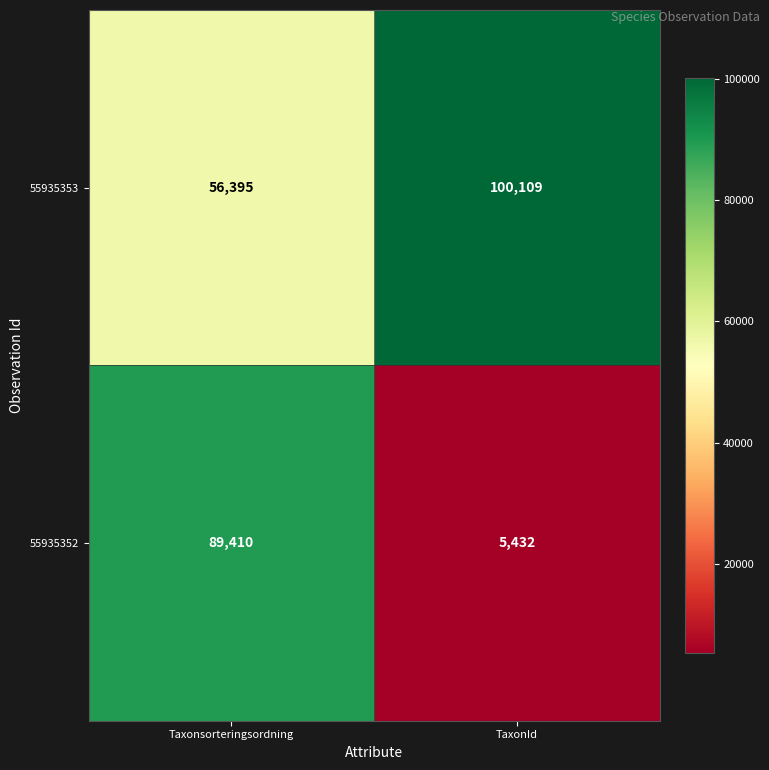

Reading left to right, transcribe all the data shown in this chart.

55935353: Taxonsorteringsordning=56395	TaxonId=100109
55935352: Taxonsorteringsordning=89410	TaxonId=5432